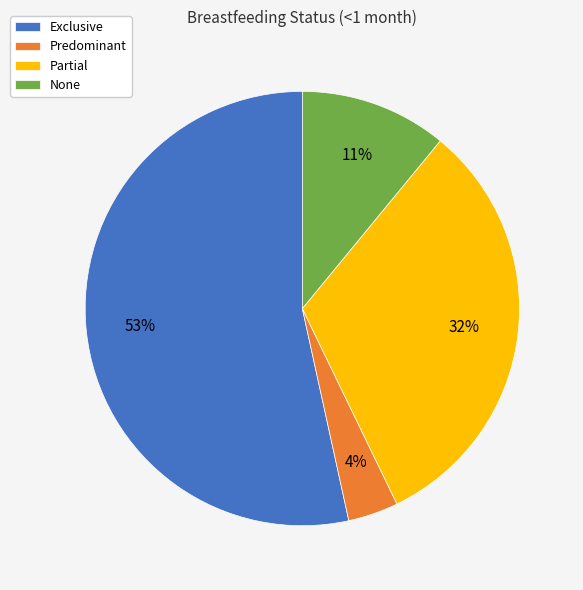

Rank the categories by value from lowest to highest.

Predominant, None, Partial, Exclusive